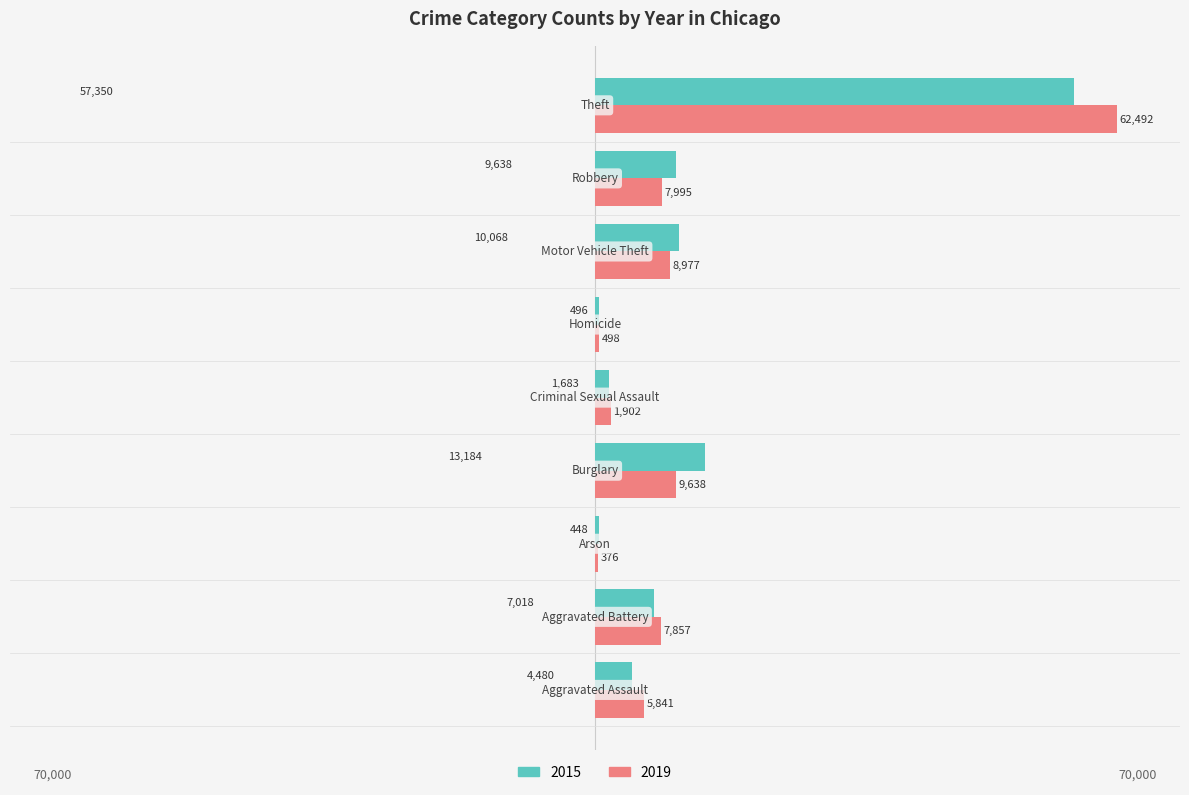

Which series has the largest total across all categories?

2019